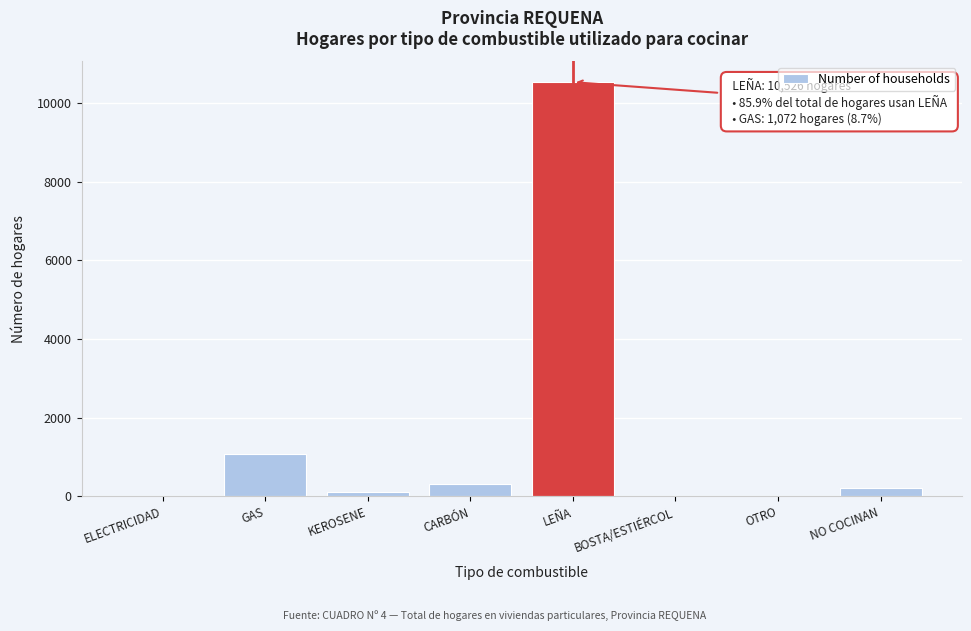

Where is the data nearest to the value 5264?

GAS